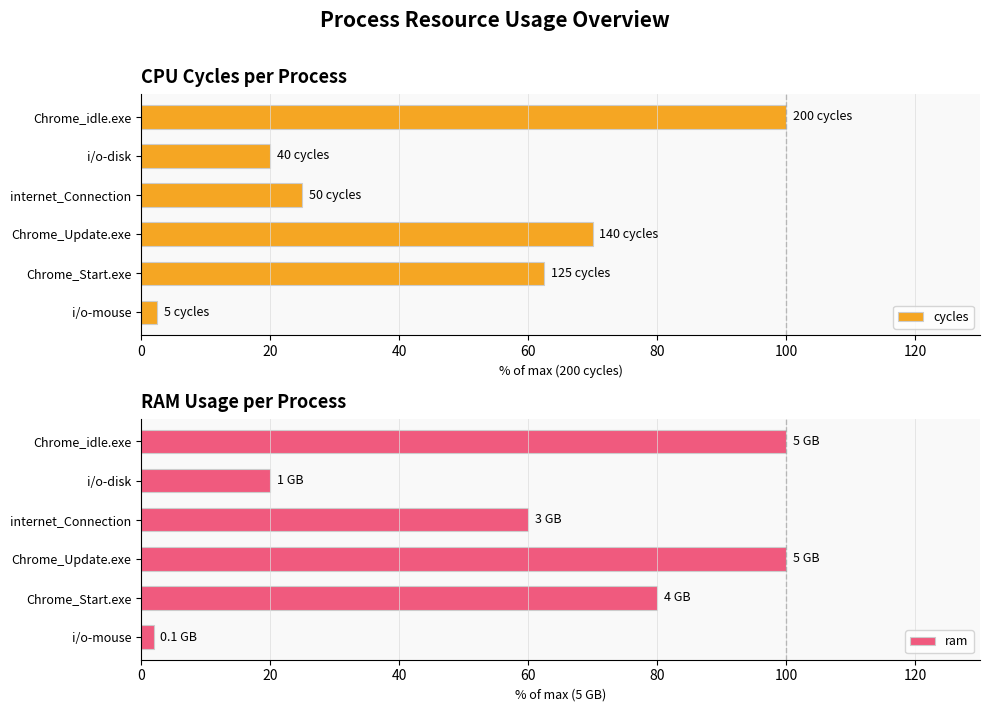

Reading left to right, what are all the values shown in this chart?

cycles: 2.5	62.5	70.0	25.0	20.0	100.0
ram: 2.0	80.0	100.0	60.0	20.0	100.0